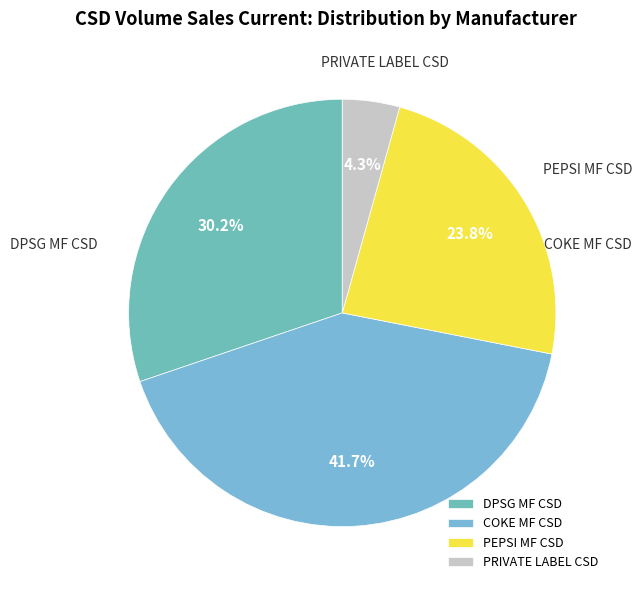

To the nearest percent, what portion does DPSG MF CSD represent?

30%